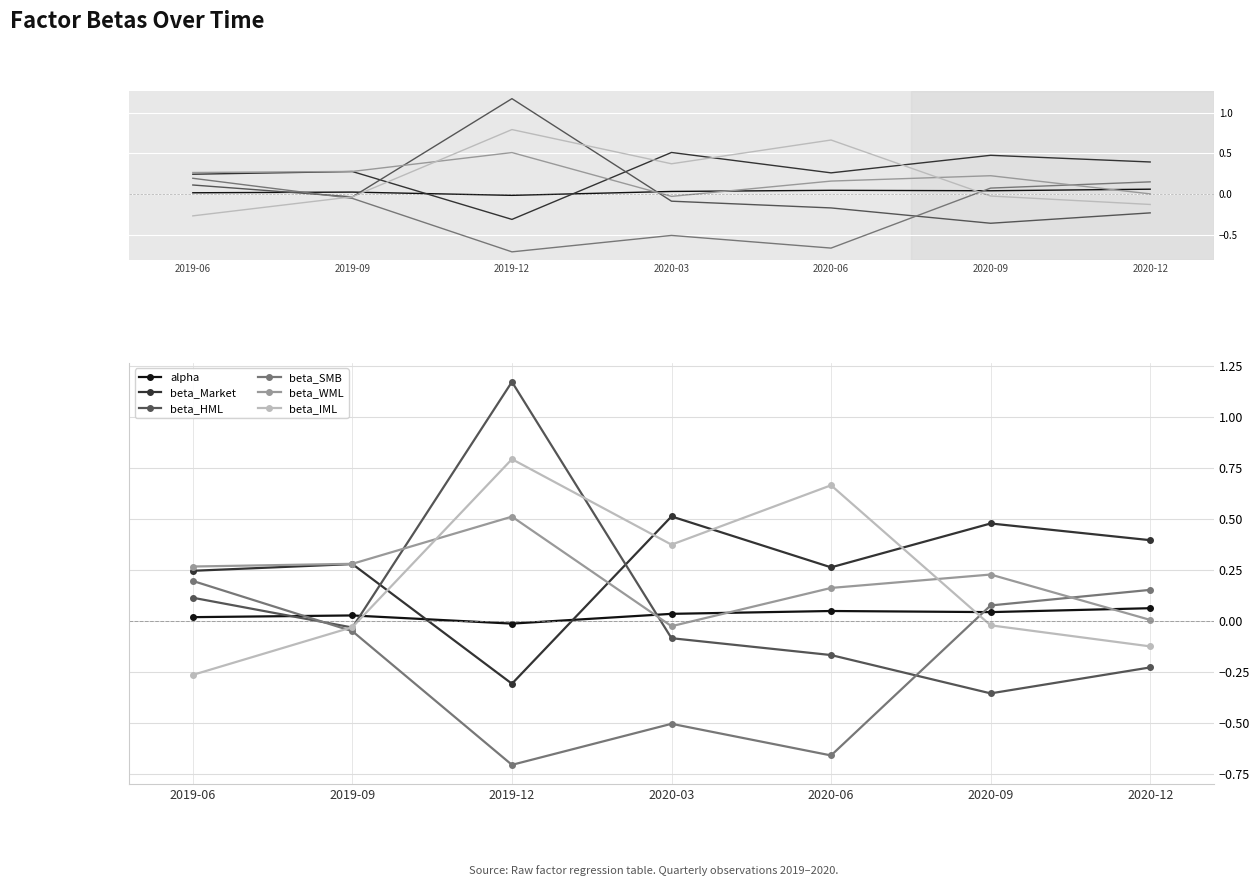

How many data points in beta_HML are less than 0?

5